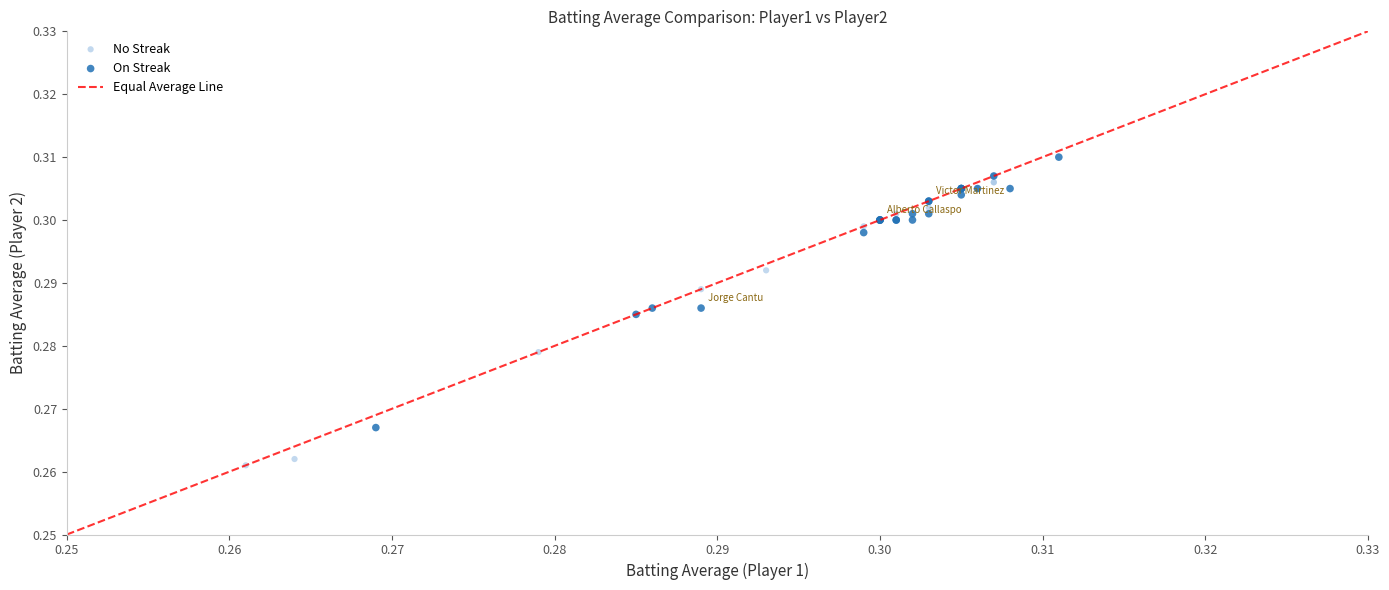

Which series reaches the minimum Y coordinate?

No Streak